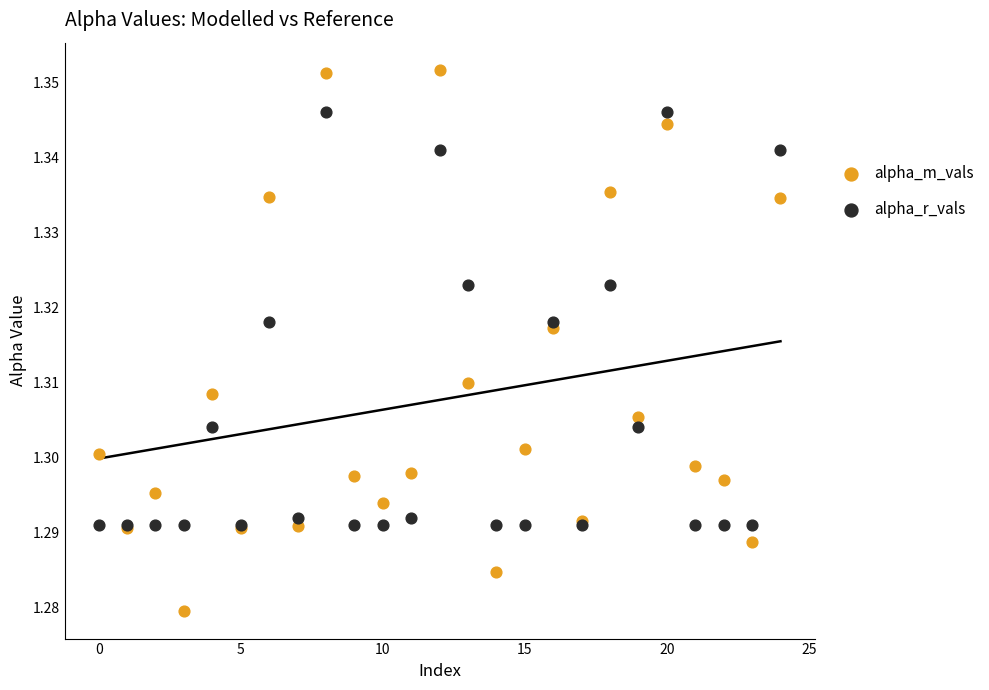

Which series reaches the minimum Y coordinate?

alpha_m_vals